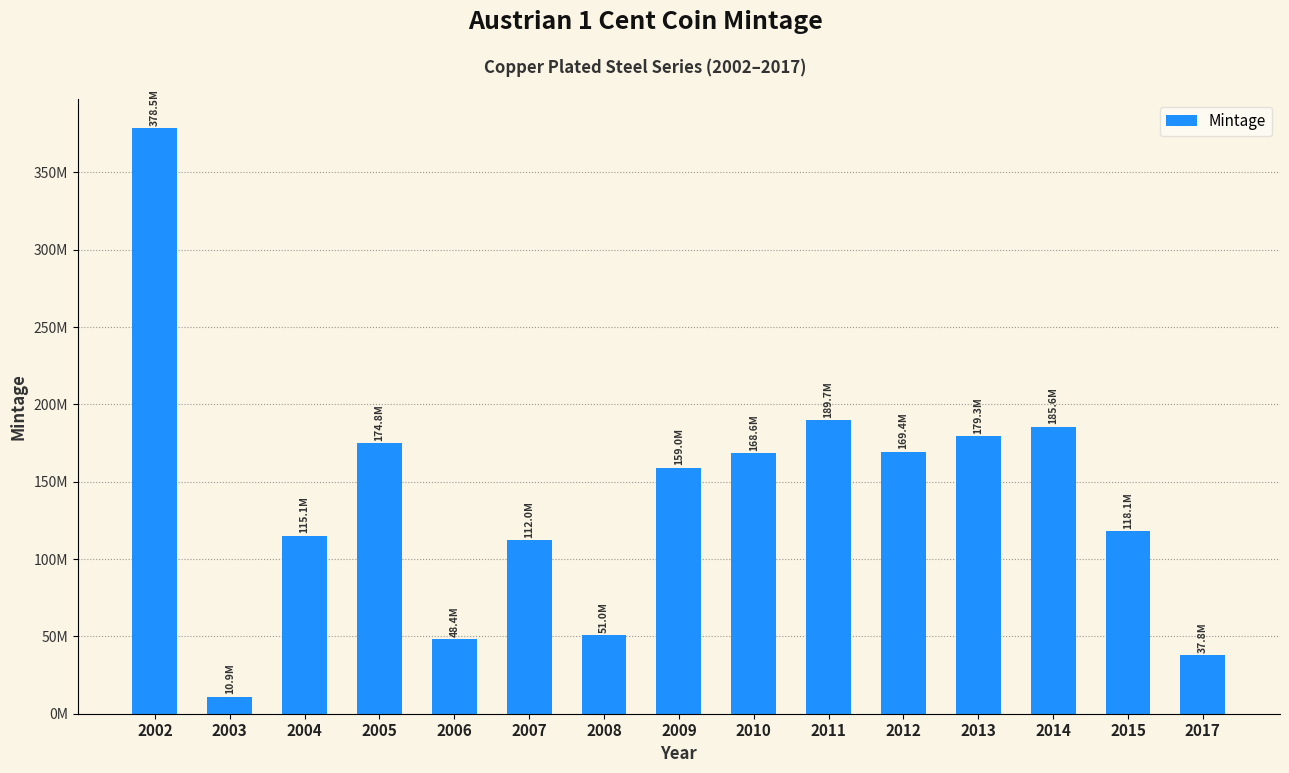

Does the chart contain any negative values?

No